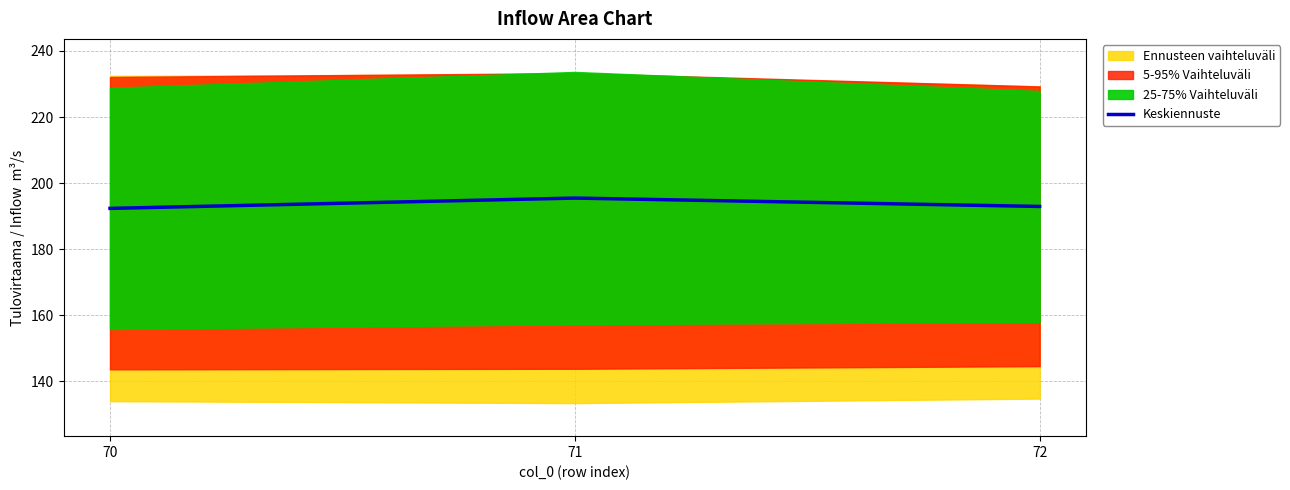

What is the approximate value at 72?

192.9